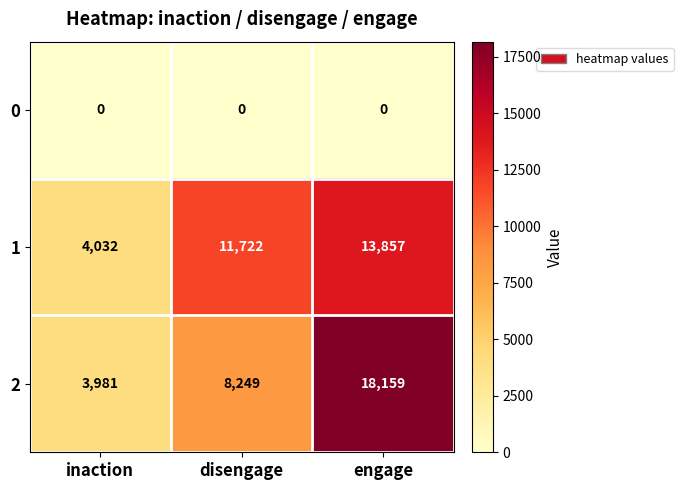

What is the greatest value displayed?

18159